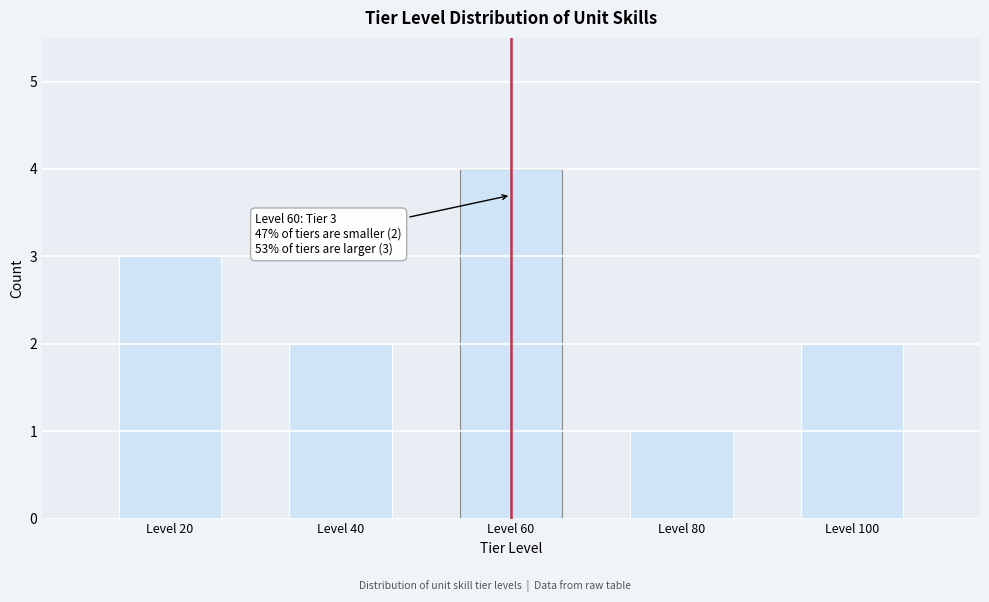

Reading left to right, what are all the values shown in this chart?

3	2	4	1	2